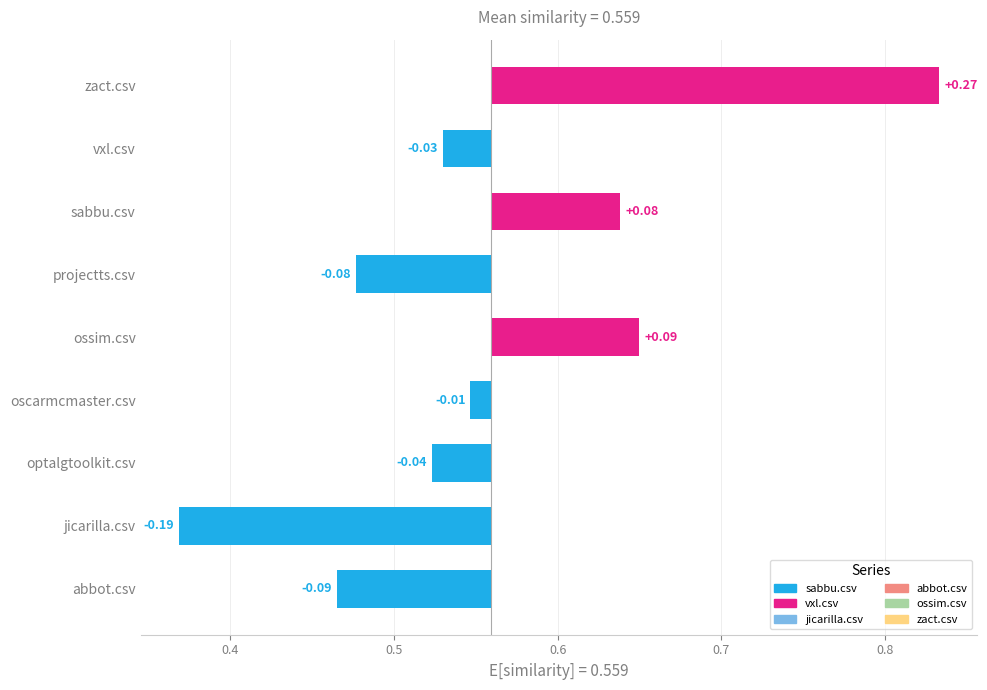

Which series has the widest spread of values?

vxl.csv